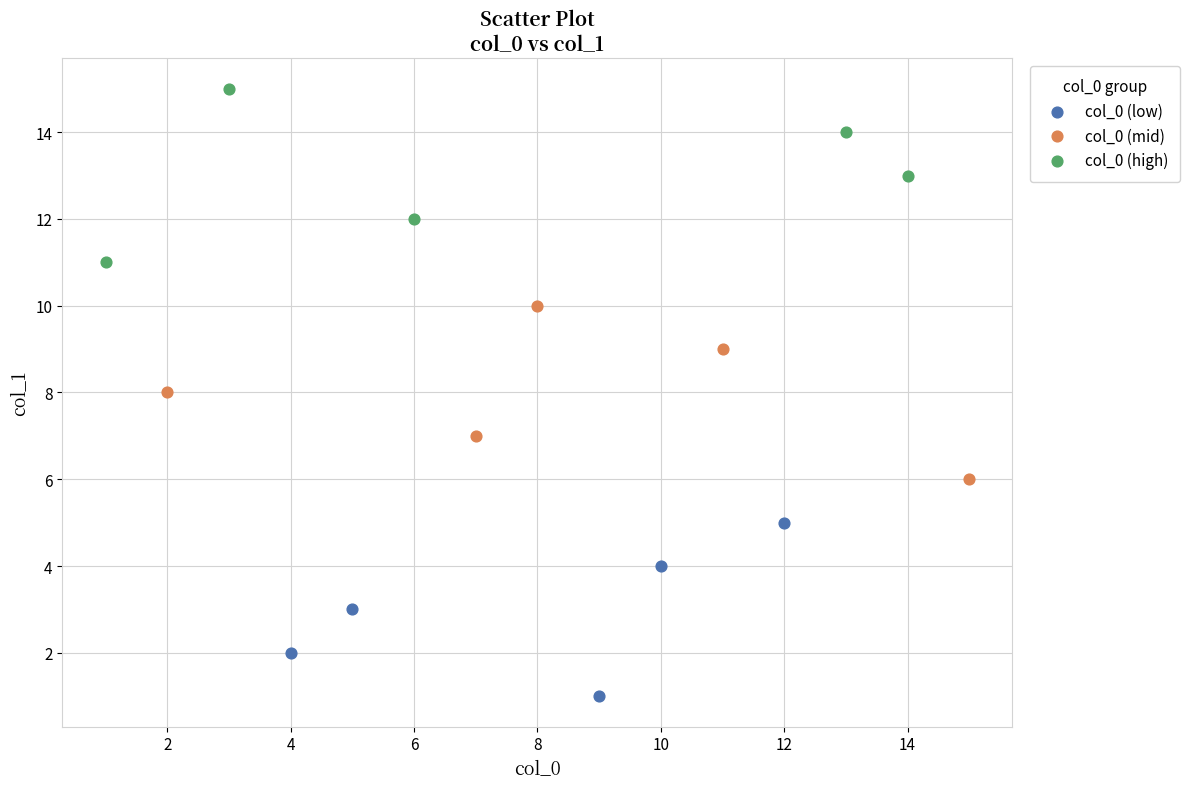

What are all the series names shown in the legend?

col_0 (low), col_0 (mid), col_0 (high)